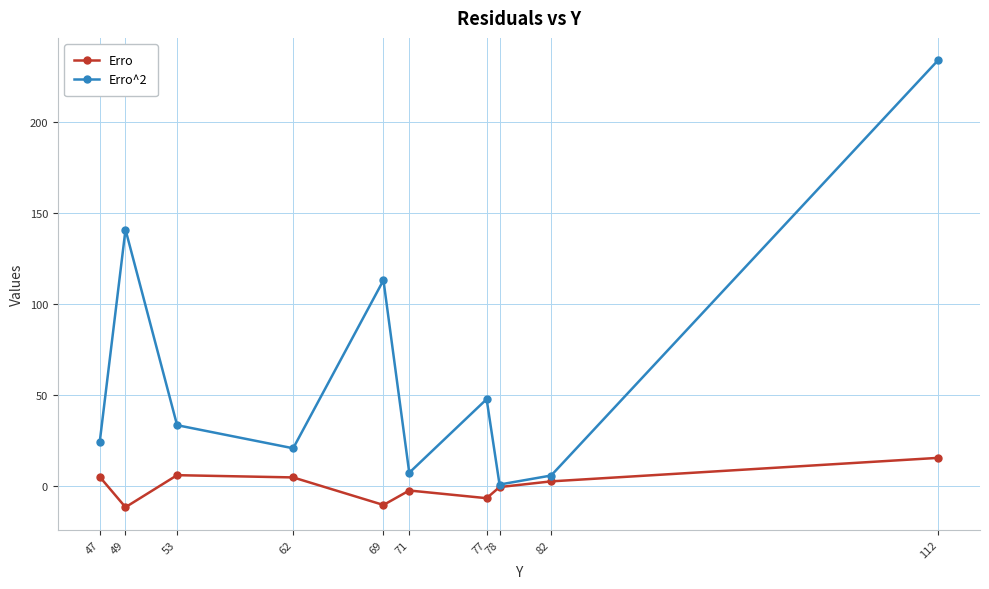

At which label does Erro^2 first exceed 33?

49